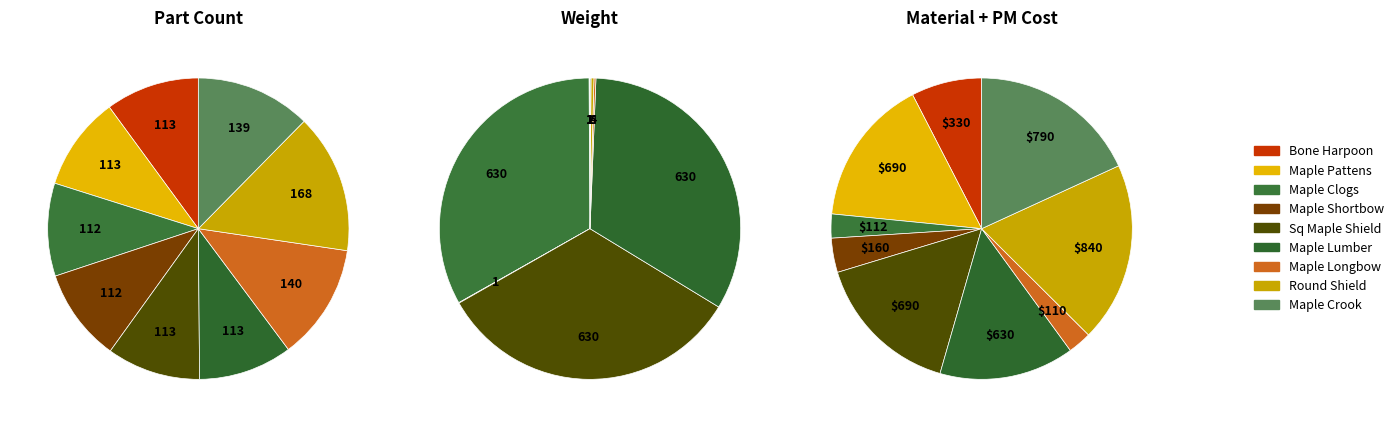

What is the largest slice in the pie chart?

Maple Clogs